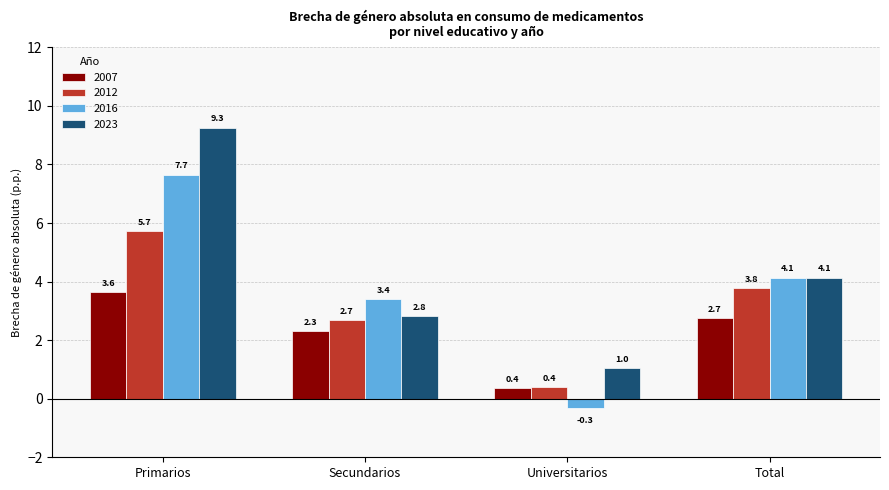

How many data points in 2023 are less than 4?

2